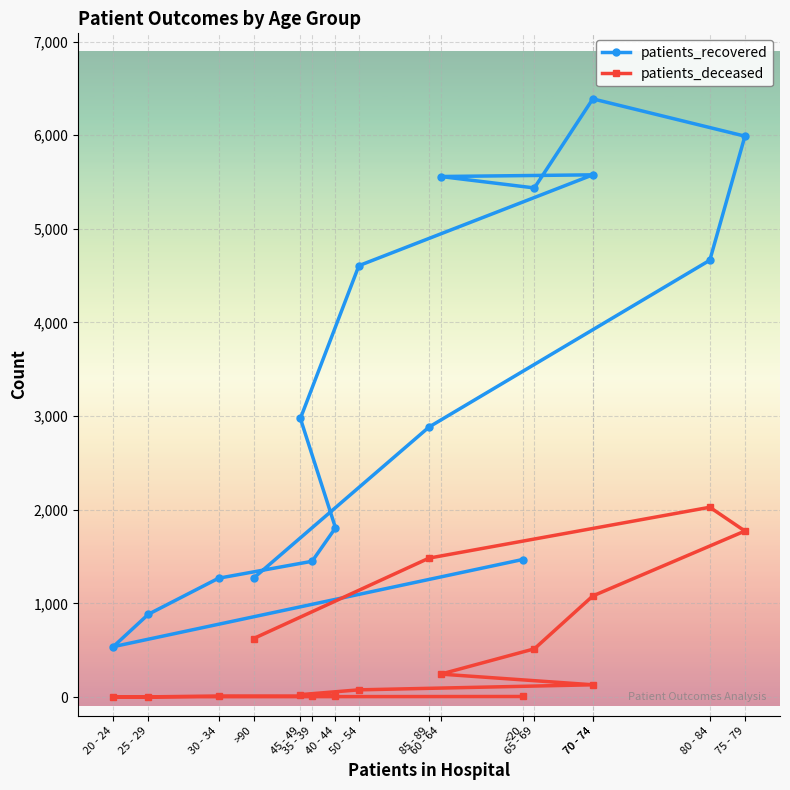

At which category does the chart reach its peak across all series?

70 - 74